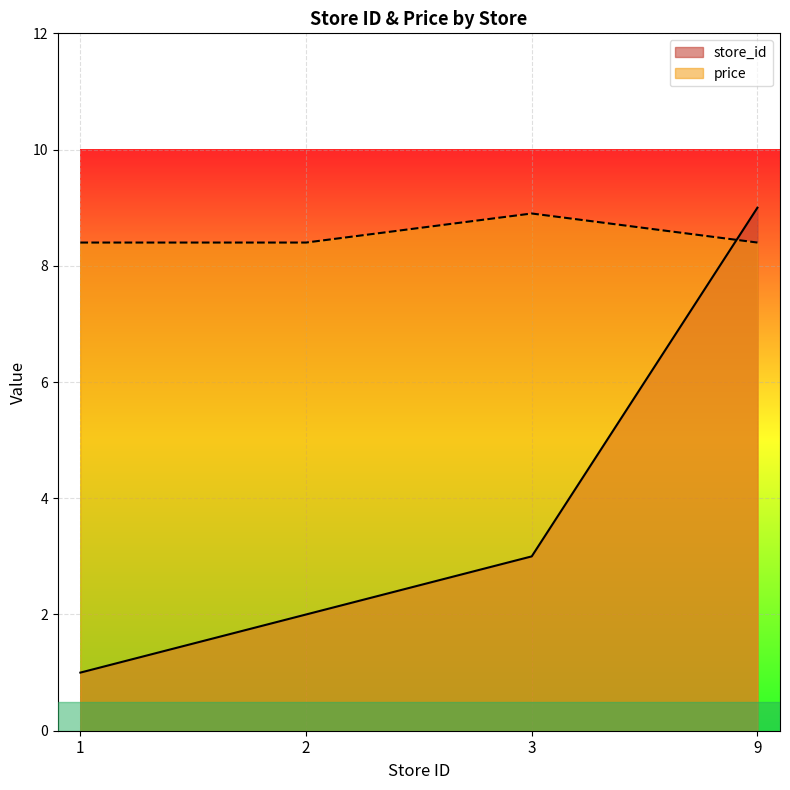

How many values in the store_id series exceed 3?

1